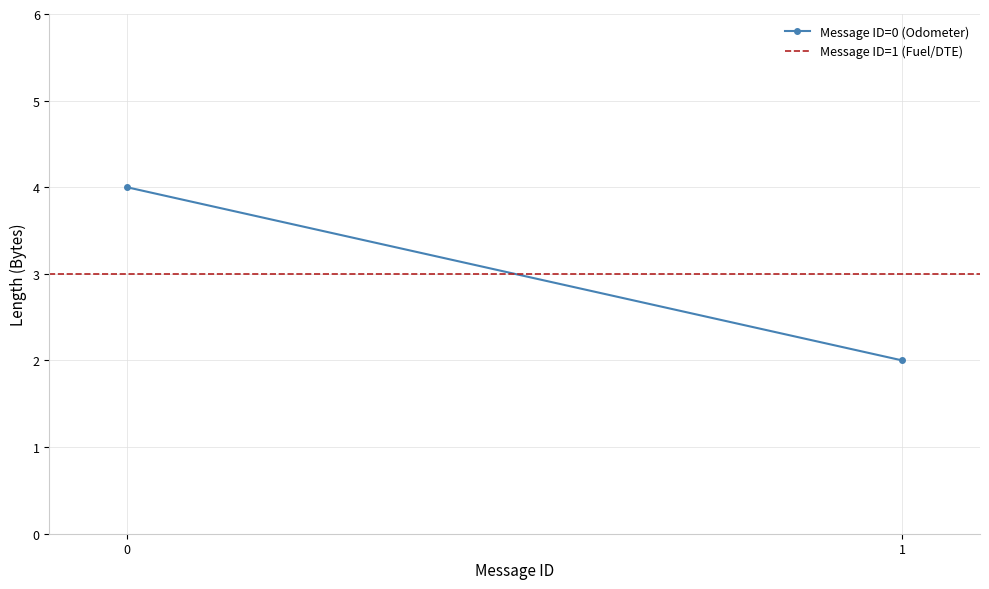

Approximately how many times larger is the value at 0 compared to 1?

2.0